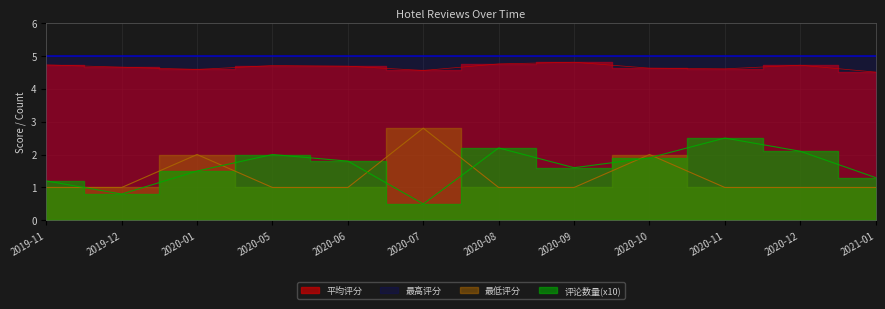

The 评论数量(x10) series shows 1.6 at 2020-09. True or false?

True